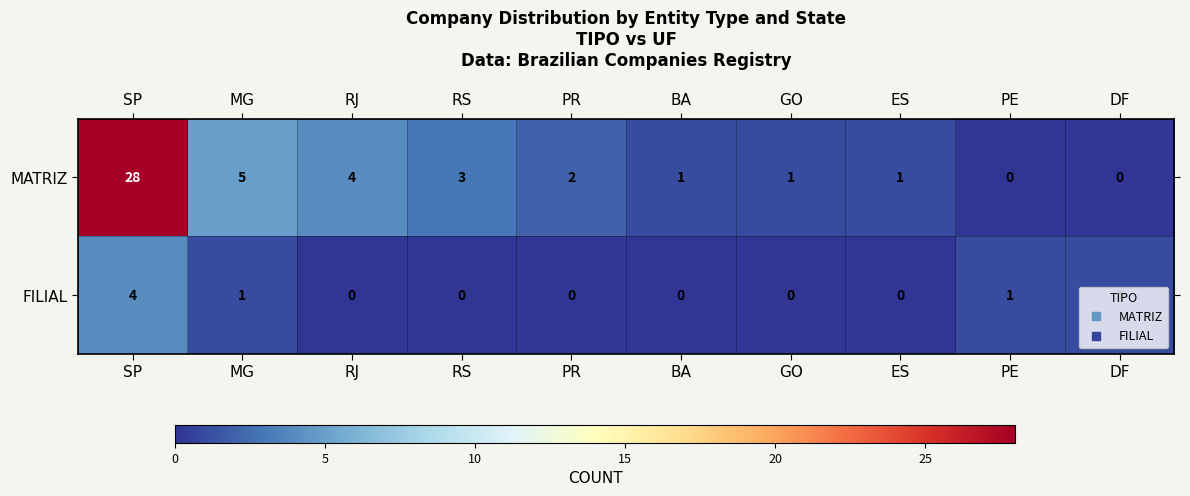

Which series has the largest range (max minus min)?

MATRIZ